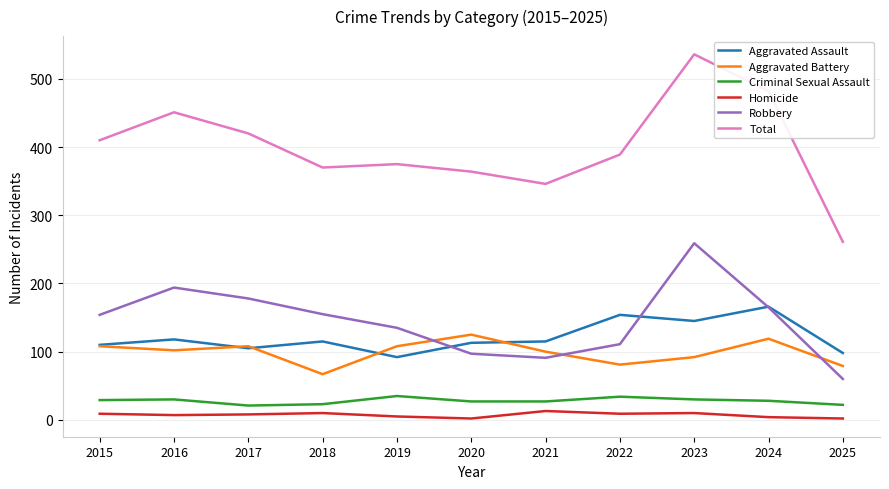

True or false: Aggravated Battery and Criminal Sexual Assault cross at least once.

False